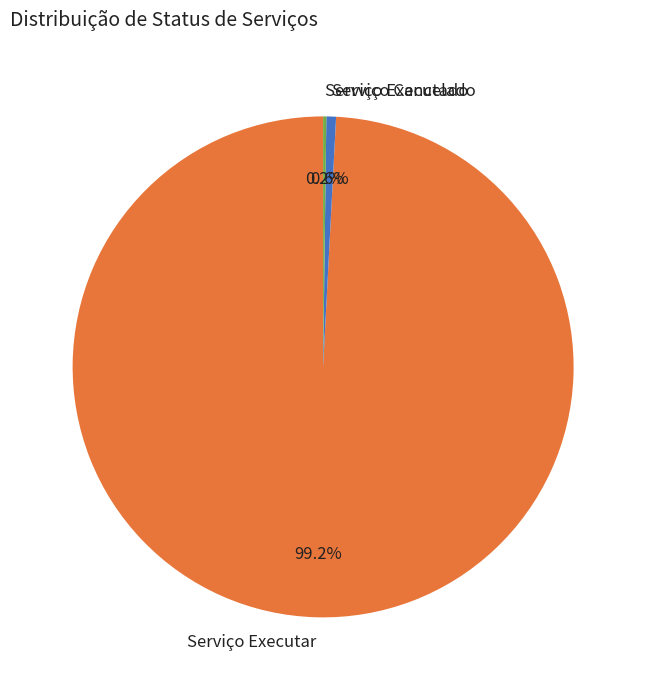

Which slice is the largest?

Serviço Executar